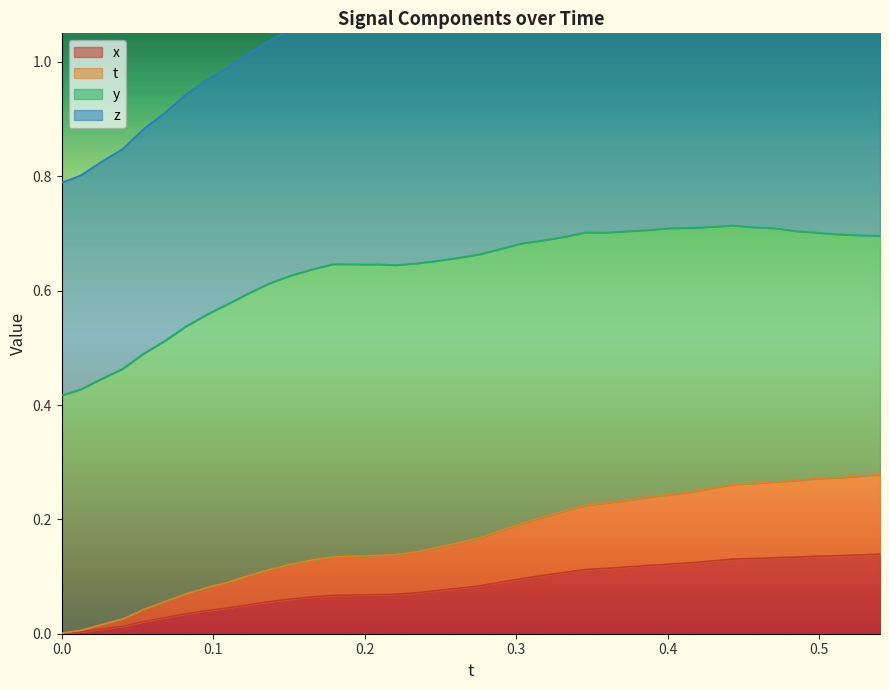

The t series shows 0.0 at 19. True or false?

False